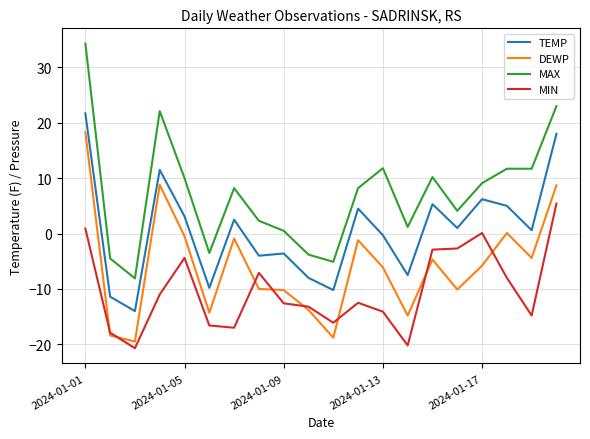

Which series has the widest spread of values?

MAX